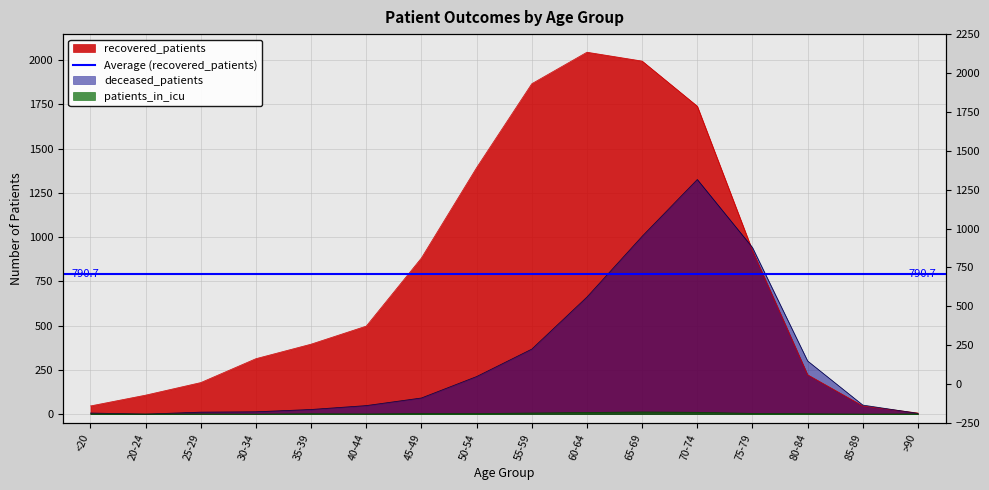

List the series in order of their overall mean, highest first.

recovered_patients, deceased_patients, patients_in_icu